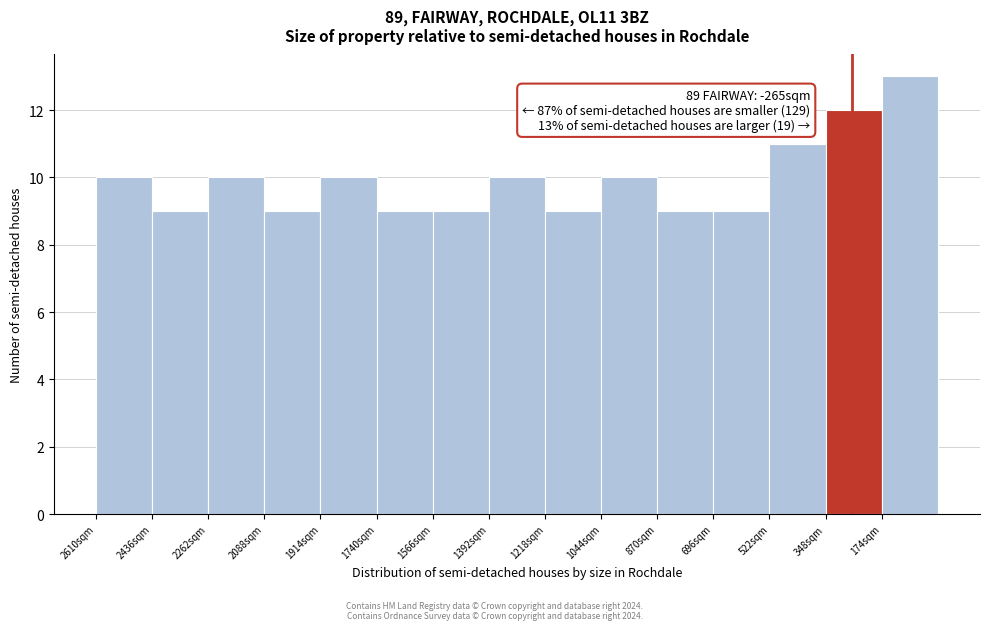

Reading left to right, transcribe all the data shown in this chart.

10	9	10	9	10	9	9	10	9	10	9	9	11	12	13